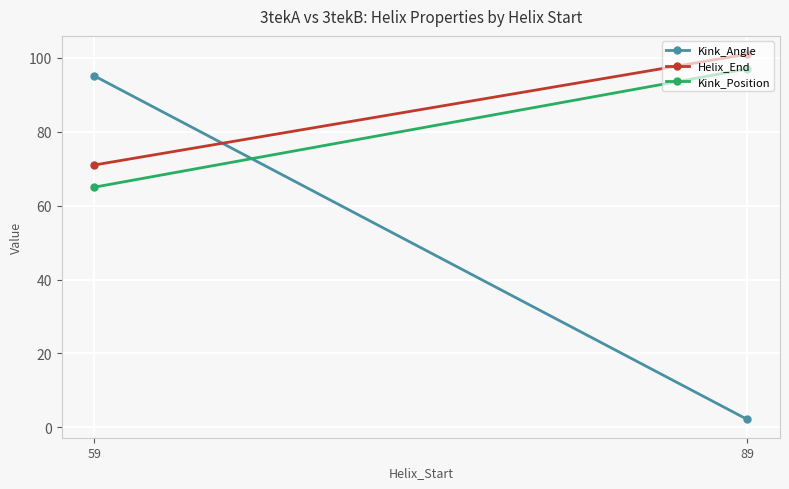

At how many categories does at least one series exceed 76?

2